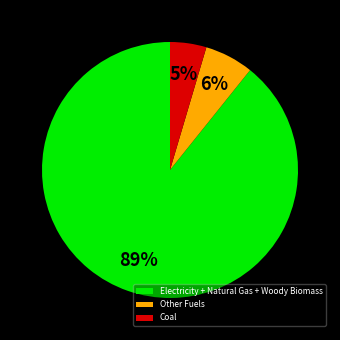

What percentage is the Electricity + Natural Gas + Woody Biomass slice, to the nearest percent?

89%